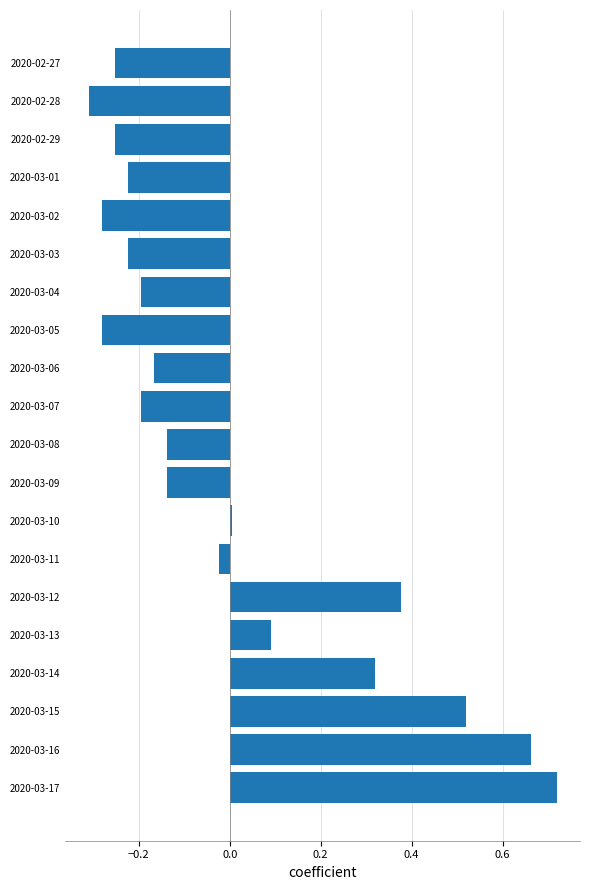

What is the difference between the second highest and minimum values?

1.0